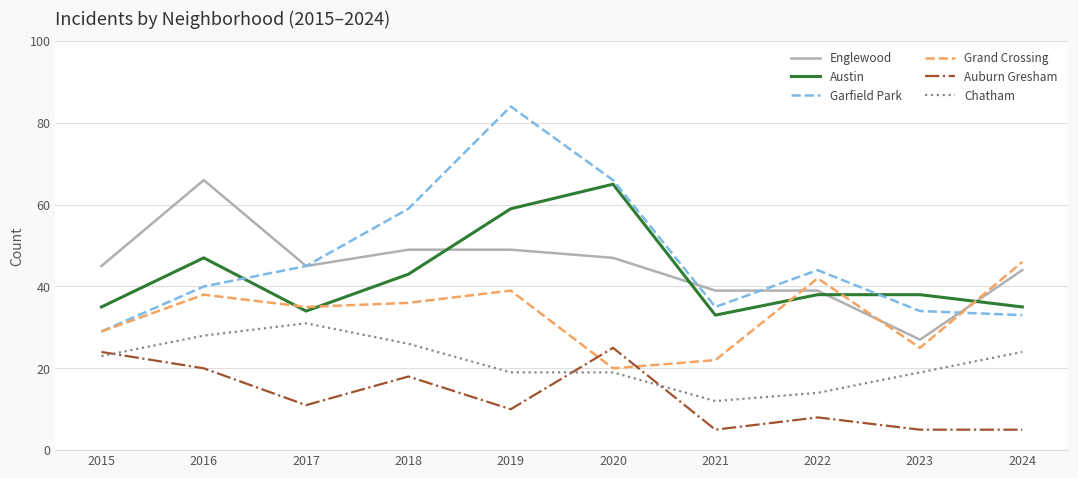

Count the Auburn Gresham values in the range 5 to 20.

8